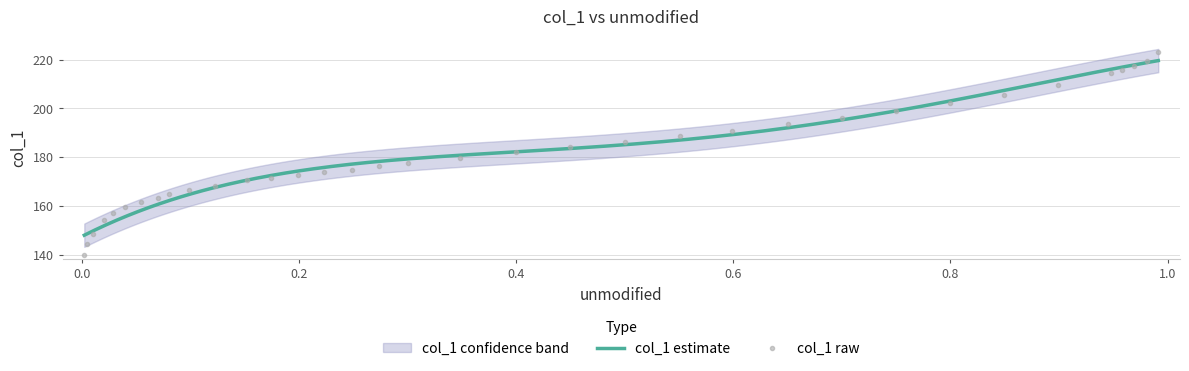

What is the maximum value for col_1 raw?

222.9